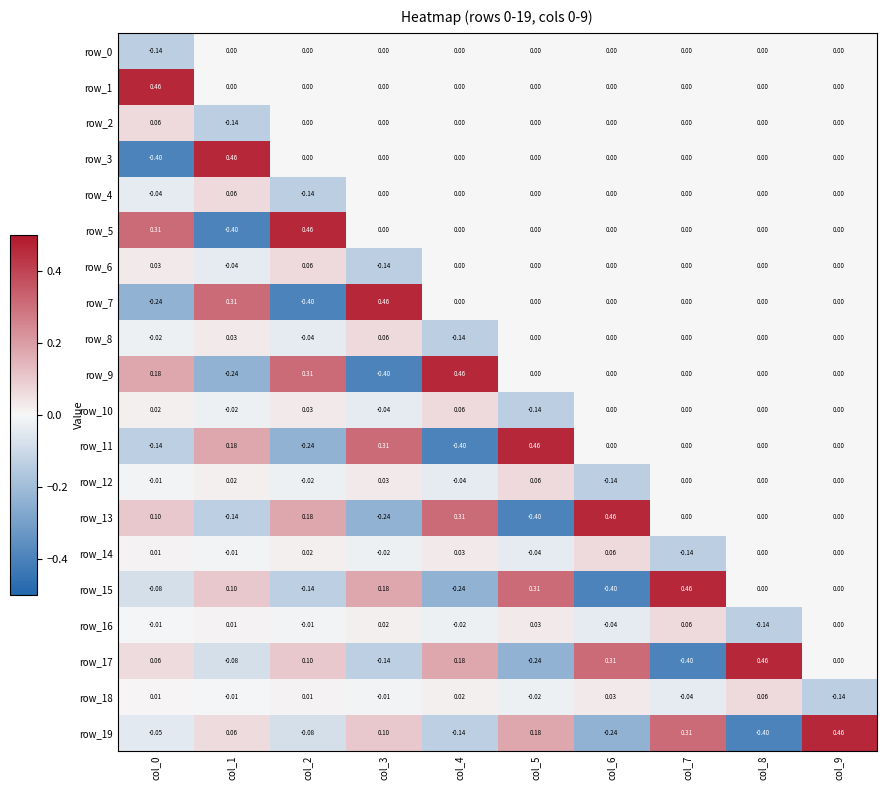

Is the value of row_18 at col_6 greater than the value of row_0 at col_7?

Yes